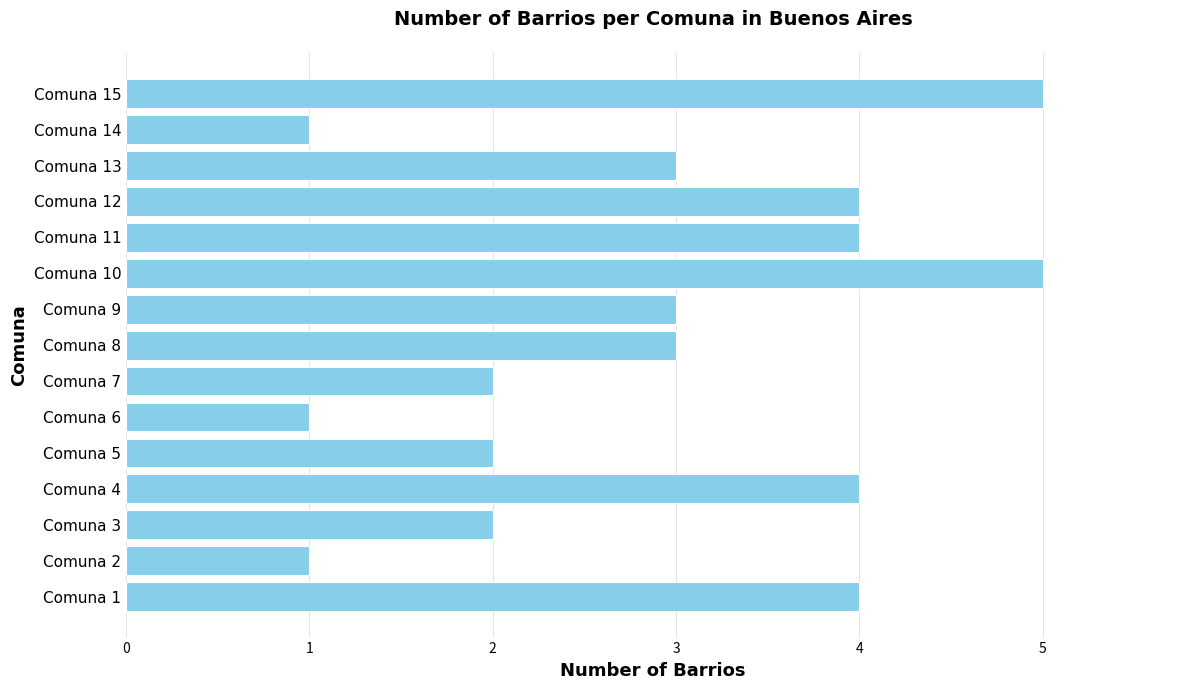

Does the chart contain any negative values?

No